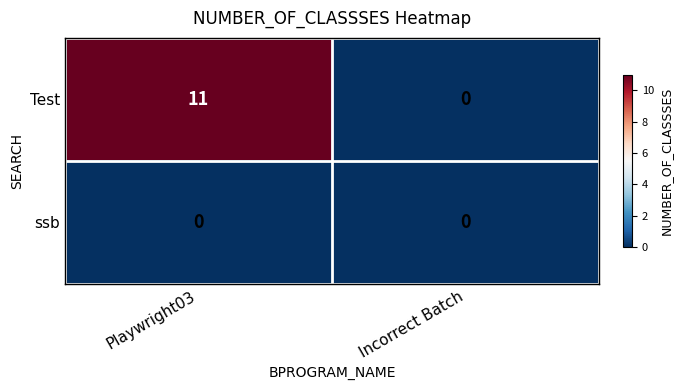

Where is Test nearest to the value 5?

Incorrect Batch